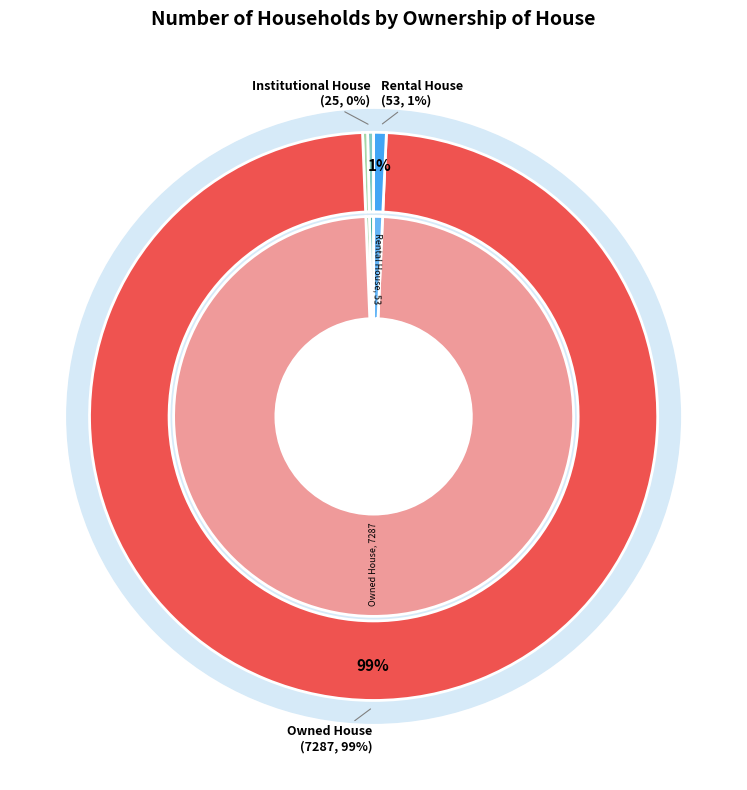

Does any single category account for the majority?

Yes